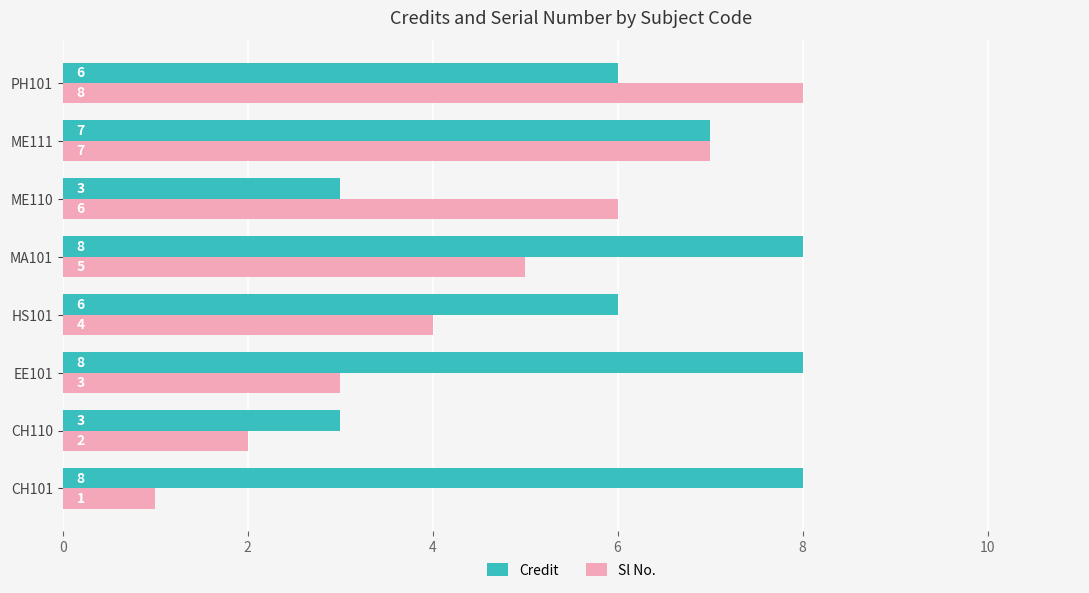

What is the sum of all Credit values?

49